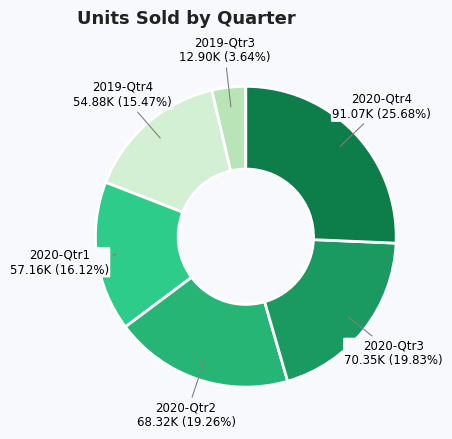

Rank the categories by value from highest to lowest.

2020-Qtr4, 2020-Qtr3, 2020-Qtr2, 2020-Qtr1, 2019-Qtr4, 2019-Qtr3